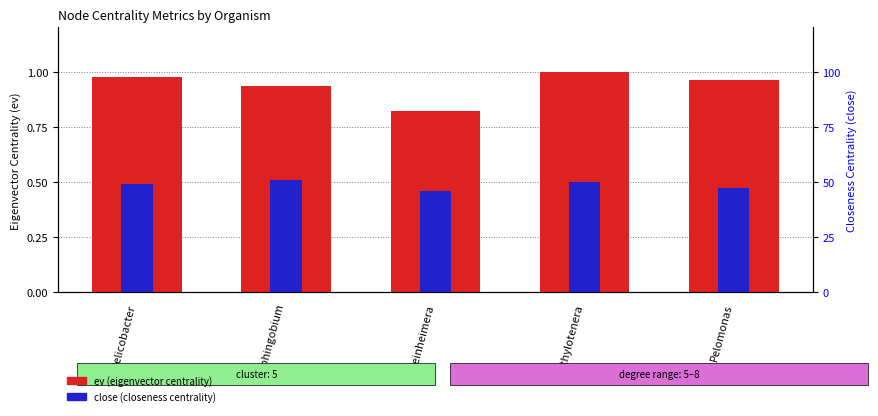

At Rheinheimera, list the series in order from smallest to largest.

close (closeness), ev (eigenvector)